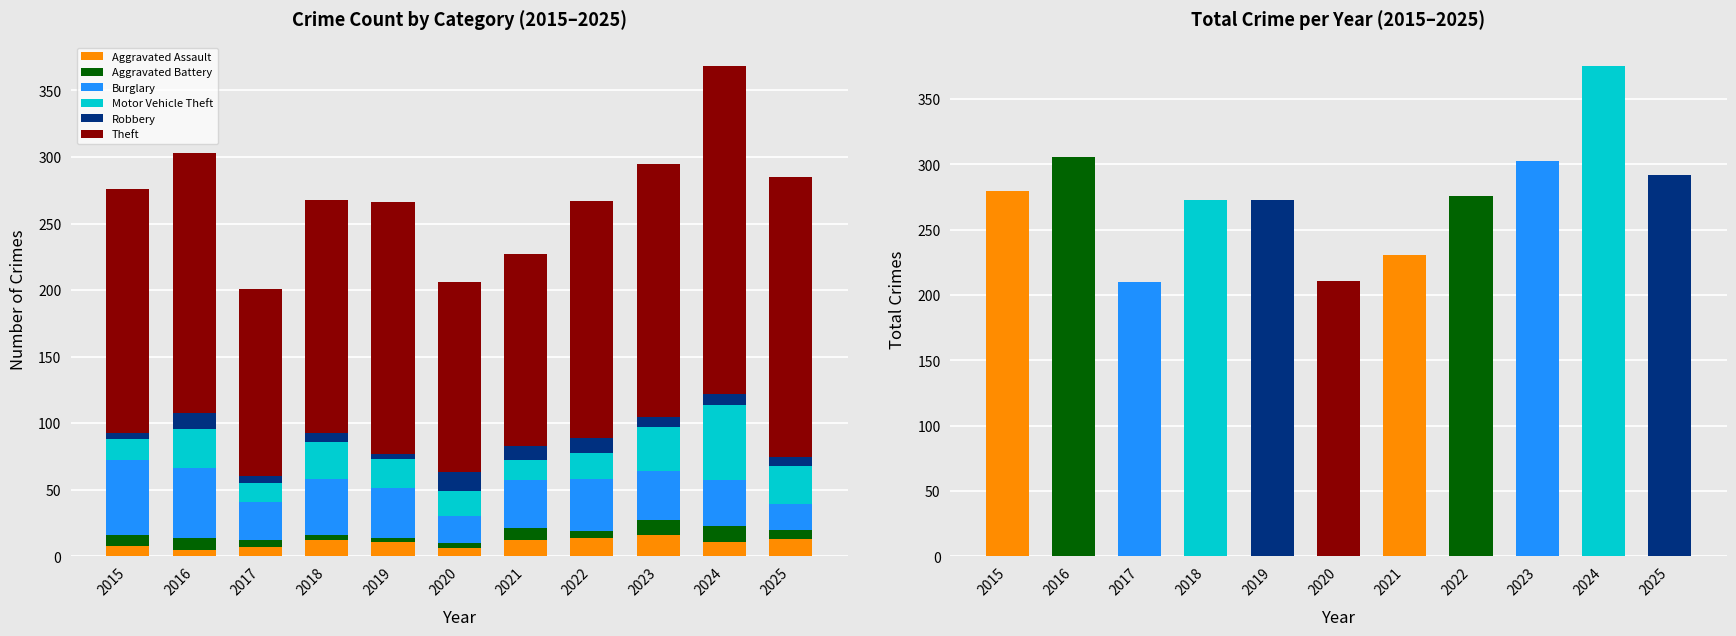

Does the chart contain any negative values?

No